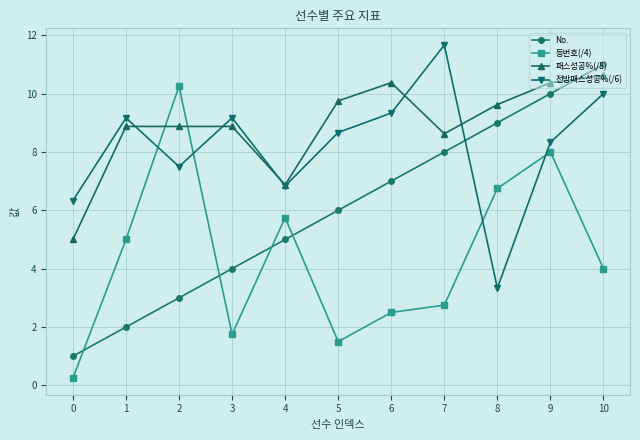

Which series changed the most between 2 and 5?

등번호(/4)